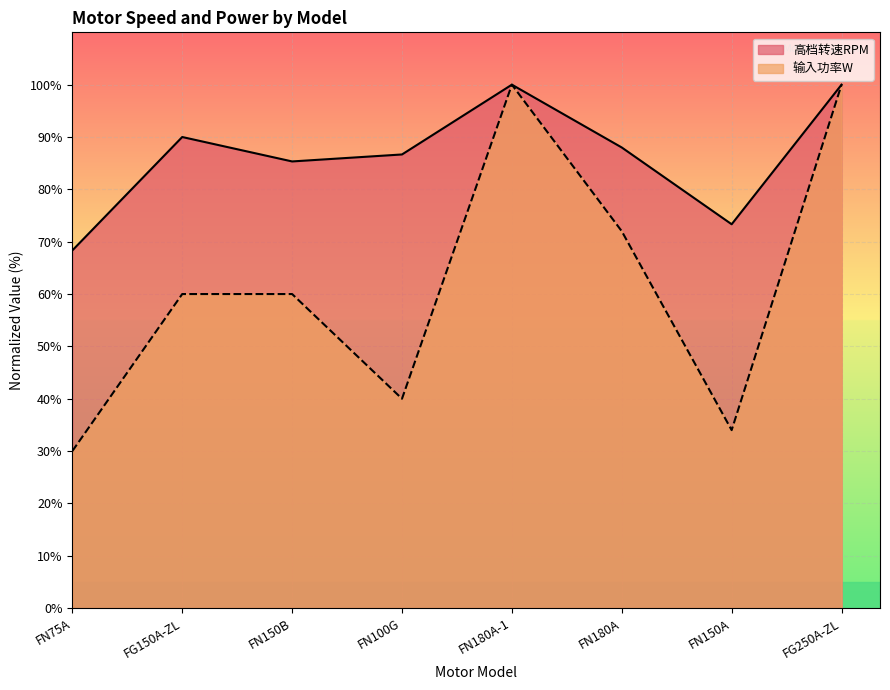

At which label is 输入功率W closest to 65?

FG150A-ZL